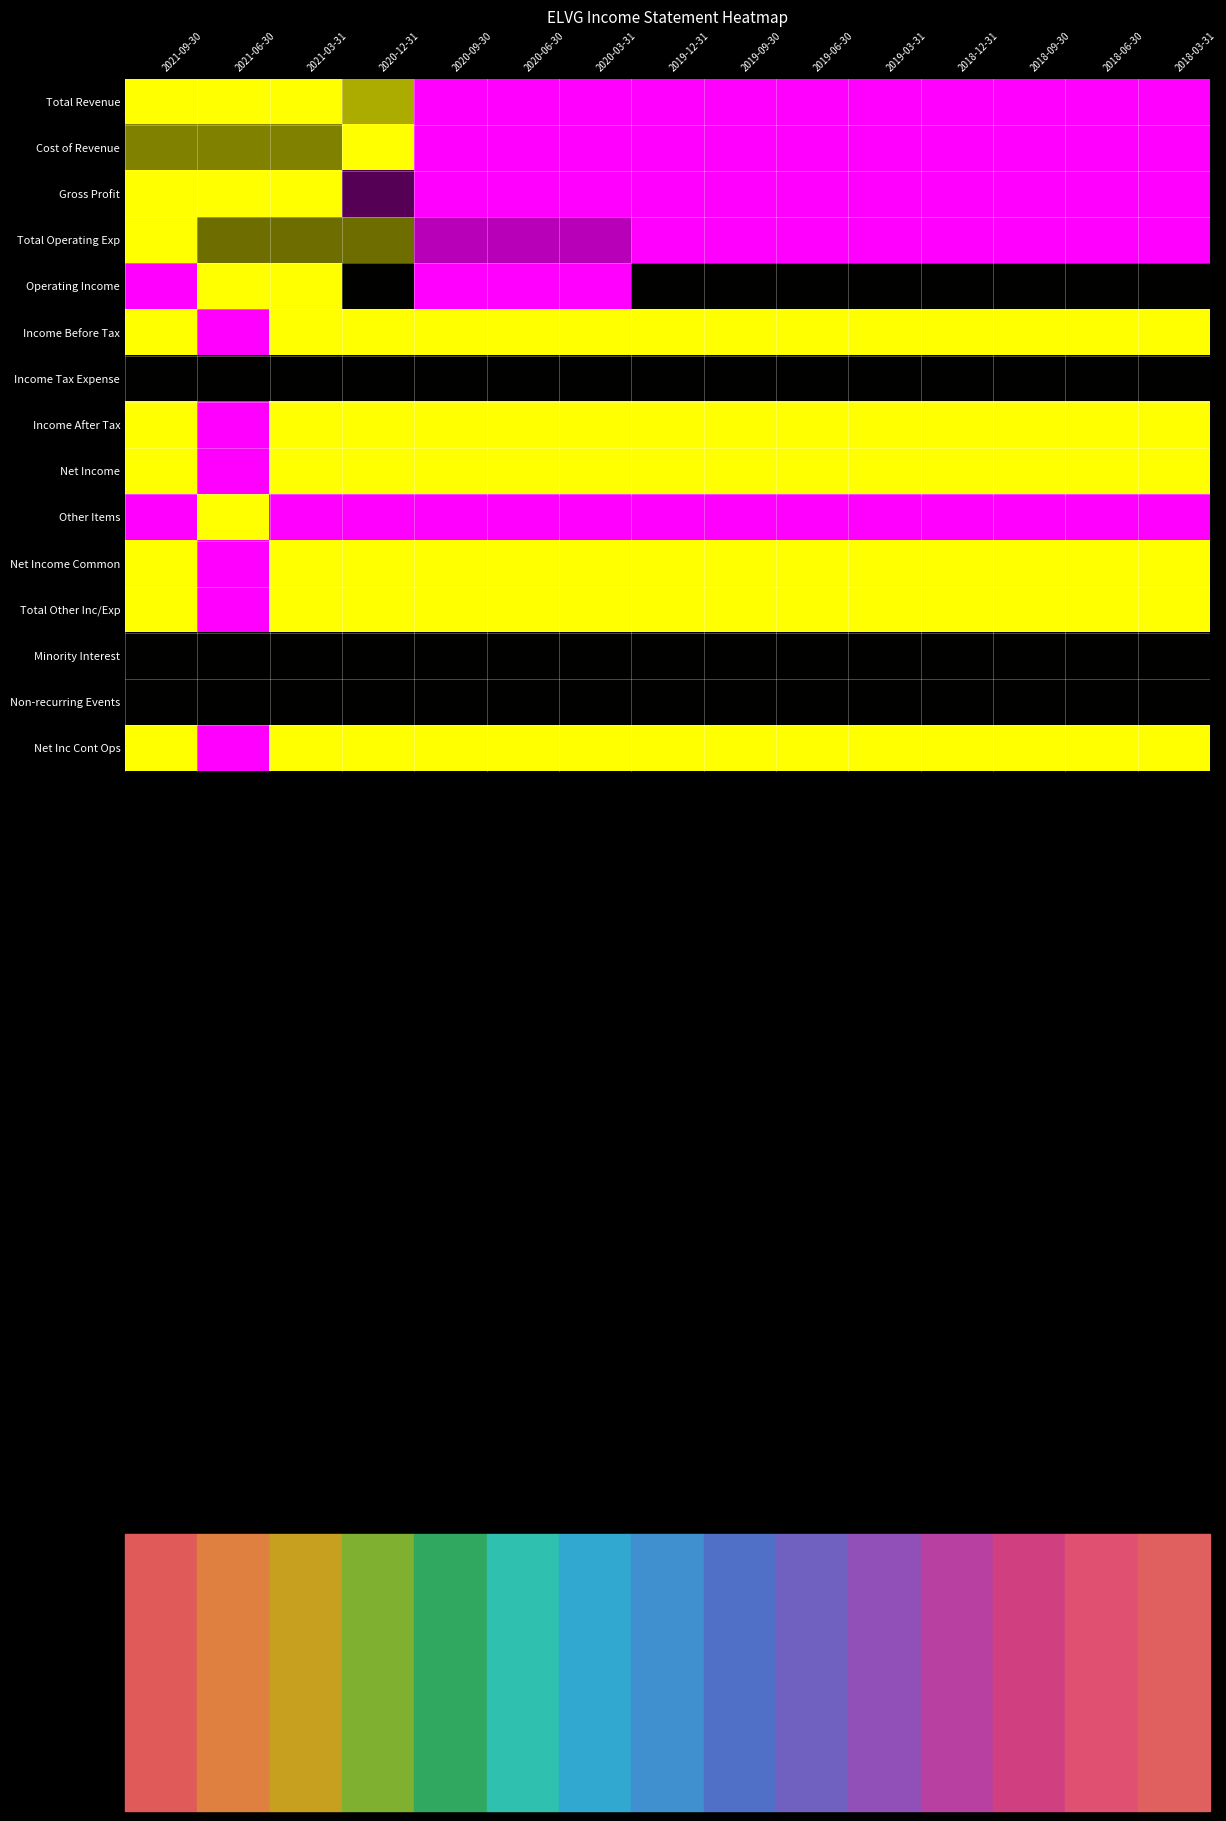

What is the total value across all series at 2020-12-31?

10.9